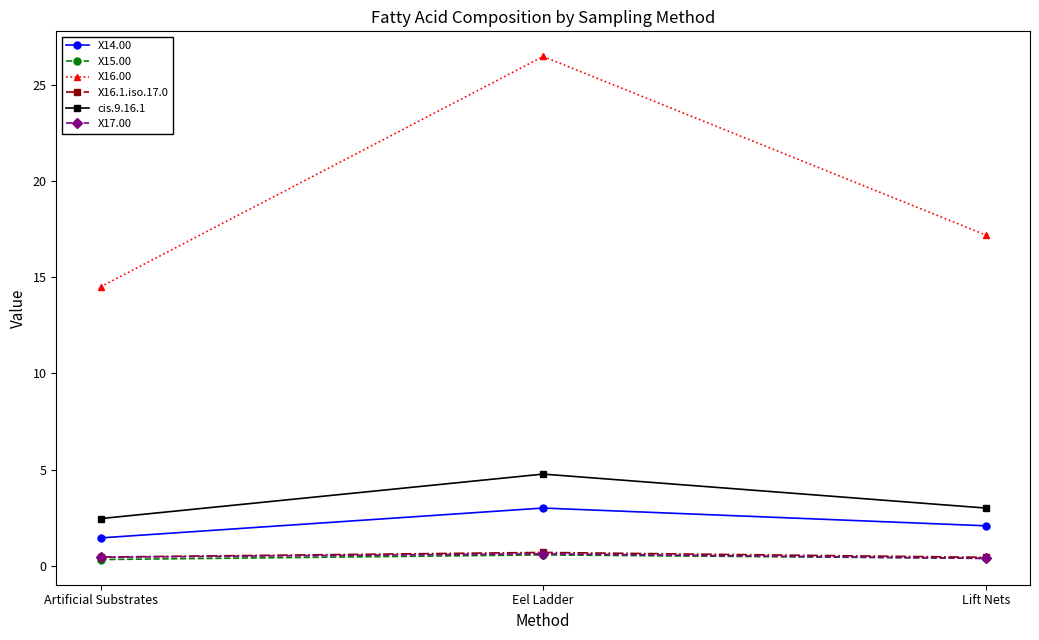

What is the maximum value for X15.00?

0.6